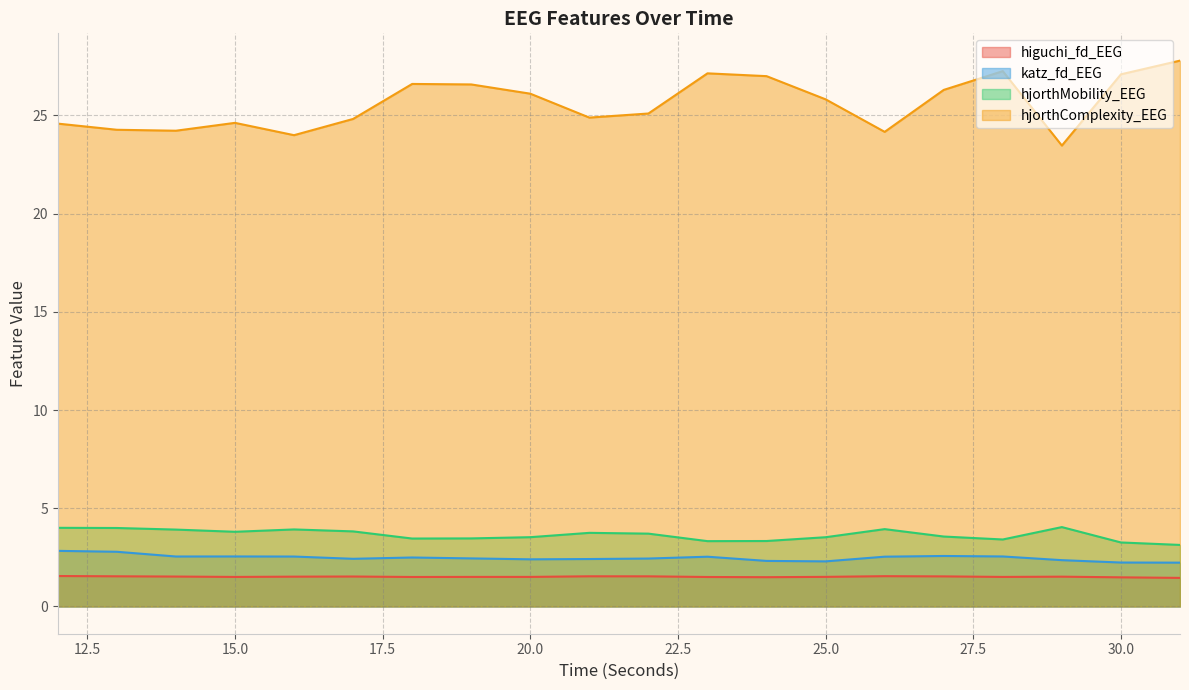

What is the total value across all series at 25.0?

33.1